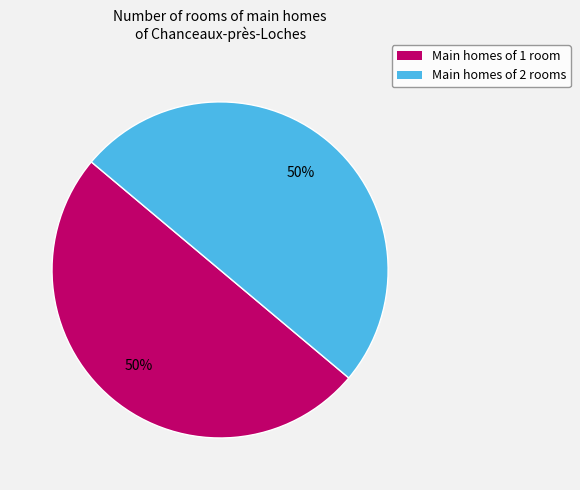

To the nearest percent, what is the average slice percentage?

50%